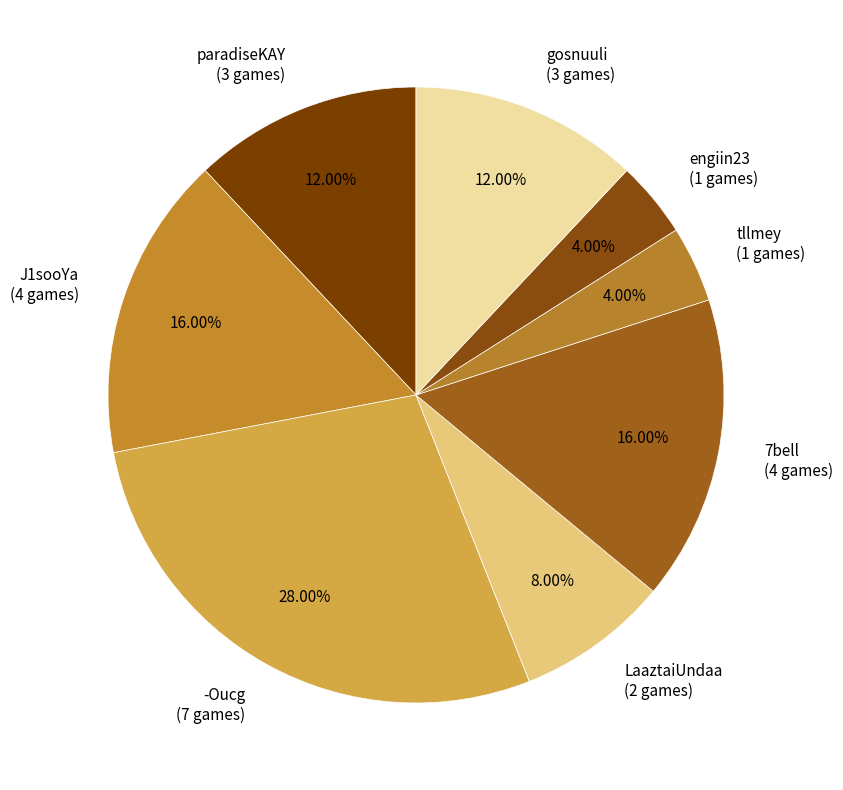

Count the number of slices in the pie.

8